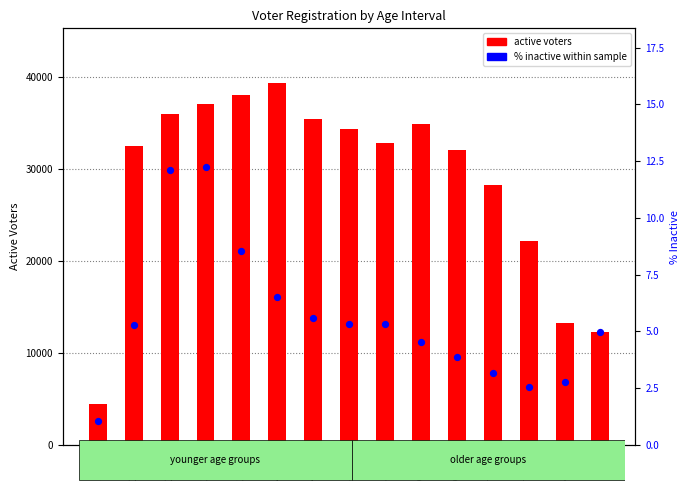

What are all the series names shown in the legend?

active voters, % inactive